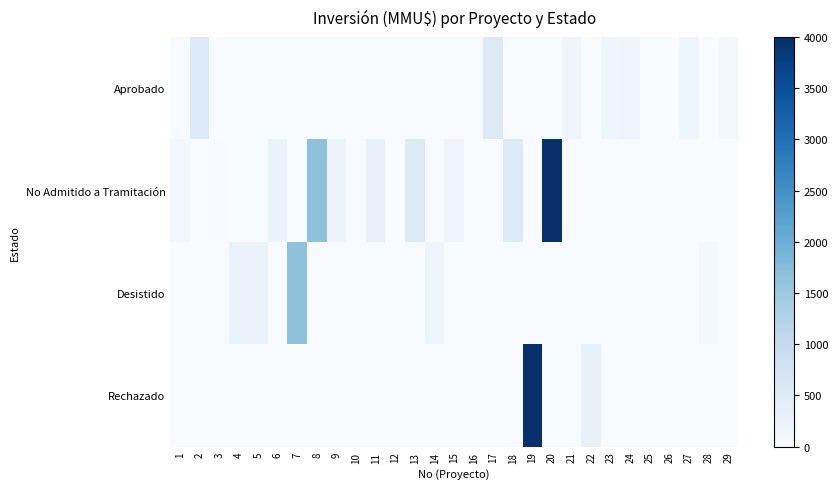

Which has a higher value, 25 or 5?

25